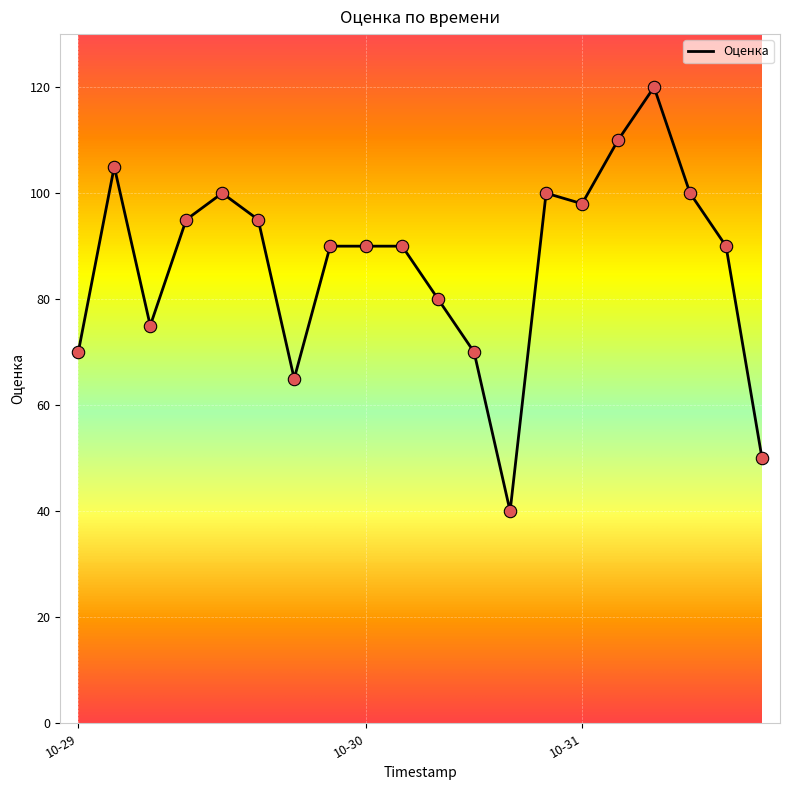

What is the difference between the maximum and minimum values?

80